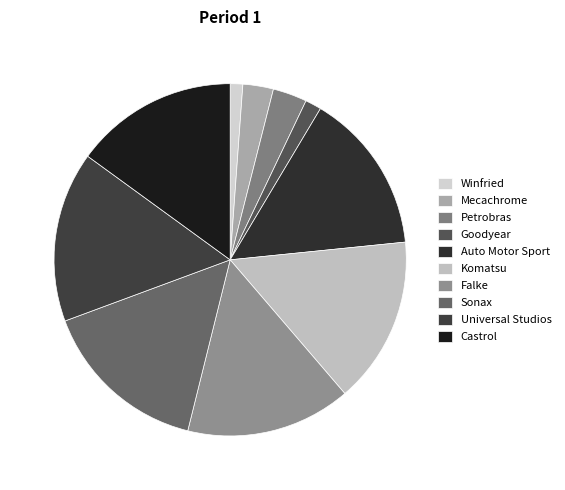

Is it true that Petrobras is 3% of the pie?

True